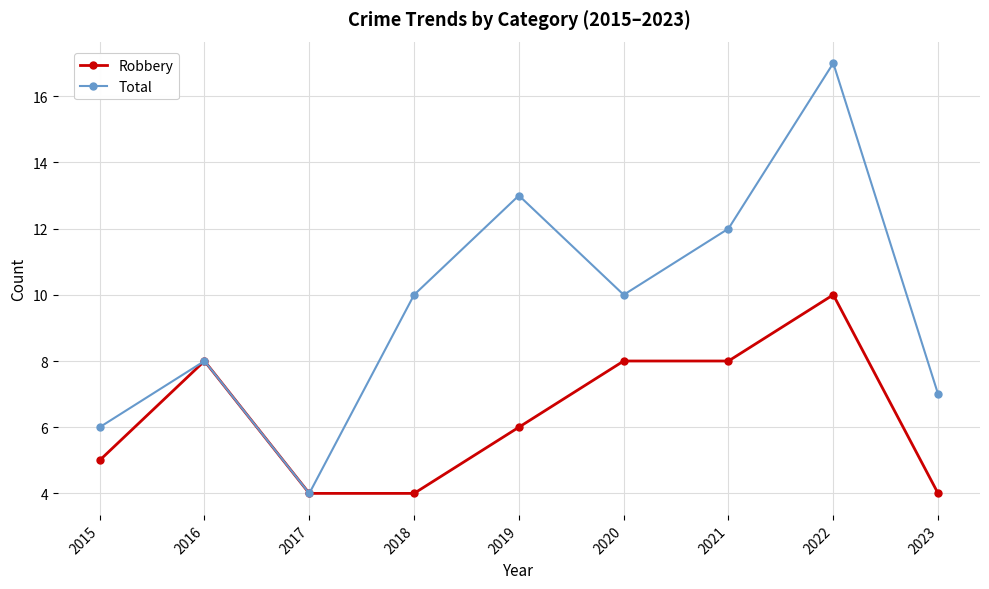

Which series has the largest range (max minus min)?

Total